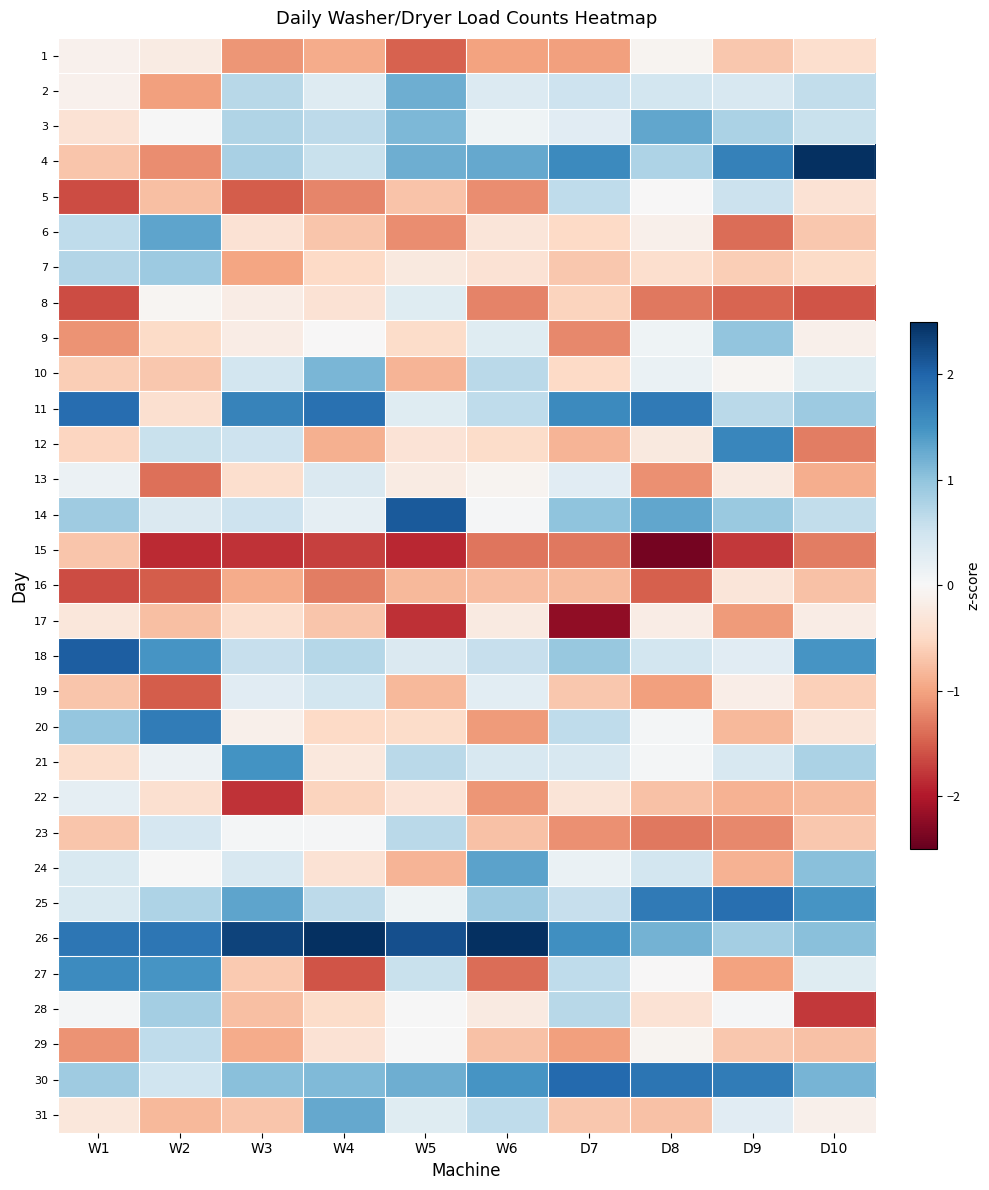

Reading right to left, extract all data points from this chart.

1: D10=-0.4	D9=-0.7	D8=-0.1	D7=-1.0	W6=-1.0	W5=-1.5	W4=-0.9	W3=-1.1	W2=-0.2	W1=-0.1
2: D10=0.6	D9=0.4	D8=0.5	D7=0.5	W6=0.3	W5=1.2	W4=0.3	W3=0.7	W2=-1.0	W1=-0.1
3: D10=0.6	D9=0.8	D8=1.3	D7=0.3	W6=0.1	W5=1.1	W4=0.7	W3=0.7	W2=0.0	W1=-0.4
4: D10=2.7	D9=1.7	D8=0.8	D7=1.6	W6=1.3	W5=1.2	W4=0.6	W3=0.8	W2=-1.2	W1=-0.7
5: D10=-0.4	D9=0.5	D8=-0.0	D7=0.6	W6=-1.2	W5=-0.7	W4=-1.2	W3=-1.5	W2=-0.8	W1=-1.6
6: D10=-0.7	D9=-1.4	D8=-0.1	D7=-0.5	W6=-0.3	W5=-1.2	W4=-0.7	W3=-0.4	W2=1.3	W1=0.6
7: D10=-0.5	D9=-0.6	D8=-0.4	D7=-0.7	W6=-0.4	W5=-0.2	W4=-0.5	W3=-1.0	W2=0.9	W1=0.7
8: D10=-1.6	D9=-1.5	D8=-1.3	D7=-0.6	W6=-1.2	W5=0.3	W4=-0.4	W3=-0.2	W2=-0.1	W1=-1.6
9: D10=-0.1	D9=1.0	D8=0.1	D7=-1.2	W6=0.3	W5=-0.5	W4=-0.0	W3=-0.2	W2=-0.5	W1=-1.1
10: D10=0.3	D9=-0.0	D8=0.2	D7=-0.5	W6=0.7	W5=-0.9	W4=1.1	W3=0.5	W2=-0.7	W1=-0.6
11: D10=0.9	D9=0.7	D8=1.8	D7=1.6	W6=0.6	W5=0.3	W4=1.9	W3=1.7	W2=-0.4	W1=1.9
12: D10=-1.3	D9=1.6	D8=-0.2	D7=-0.9	W6=-0.4	W5=-0.3	W4=-0.9	W3=0.5	W2=0.6	W1=-0.5
13: D10=-0.9	D9=-0.2	D8=-1.1	D7=0.3	W6=-0.1	W5=-0.2	W4=0.4	W3=-0.4	W2=-1.4	W1=0.1
14: D10=0.6	D9=0.9	D8=1.3	D7=1.0	W6=0.0	W5=2.1	W4=0.2	W3=0.5	W2=0.4	W1=0.9
15: D10=-1.3	D9=-1.8	D8=-2.4	D7=-1.3	W6=-1.3	W5=-1.9	W4=-1.7	W3=-1.8	W2=-1.9	W1=-0.7
16: D10=-0.7	D9=-0.3	D8=-1.5	D7=-0.8	W6=-0.8	W5=-0.8	W4=-1.3	W3=-0.9	W2=-1.5	W1=-1.6
17: D10=-0.2	D9=-1.1	D8=-0.2	D7=-2.2	W6=-0.2	W5=-1.8	W4=-0.7	W3=-0.4	W2=-0.8	W1=-0.3
18: D10=1.5	D9=0.3	D8=0.5	D7=0.9	W6=0.6	W5=0.4	W4=0.7	W3=0.6	W2=1.5	W1=2.1
19: D10=-0.6	D9=-0.2	D8=-1.0	D7=-0.7	W6=0.3	W5=-0.8	W4=0.5	W3=0.3	W2=-1.5	W1=-0.7
20: D10=-0.3	D9=-0.8	D8=0.0	D7=0.6	W6=-1.1	W5=-0.5	W4=-0.5	W3=-0.1	W2=1.7	W1=1.0
21: D10=0.8	D9=0.4	D8=0.0	D7=0.4	W6=0.4	W5=0.7	W4=-0.3	W3=1.5	W2=0.1	W1=-0.4
22: D10=-0.8	D9=-0.9	D8=-0.7	D7=-0.3	W6=-1.1	W5=-0.3	W4=-0.5	W3=-1.8	W2=-0.4	W1=0.2
23: D10=-0.7	D9=-1.2	D8=-1.3	D7=-1.1	W6=-0.7	W5=0.7	W4=0.0	W3=0.1	W2=0.4	W1=-0.7
24: D10=1.0	D9=-0.9	D8=0.5	D7=0.2	W6=1.3	W5=-0.9	W4=-0.4	W3=0.4	W2=0.0	W1=0.4
25: D10=1.5	D9=1.9	D8=1.8	D7=0.6	W6=0.9	W5=0.1	W4=0.7	W3=1.3	W2=0.8	W1=0.4
26: D10=1.0	D9=0.9	D8=1.2	D7=1.5	W6=3.2	W5=2.2	W4=2.9	W3=2.3	W2=1.8	W1=1.8
27: D10=0.3	D9=-1.0	D8=-0.0	D7=0.6	W6=-1.4	W5=0.6	W4=-1.6	W3=-0.6	W2=1.5	W1=1.6
28: D10=-1.8	D9=0.0	D8=-0.4	D7=0.7	W6=-0.2	W5=0.0	W4=-0.5	W3=-0.8	W2=0.8	W1=0.1
29: D10=-0.7	D9=-0.7	D8=-0.1	D7=-1.0	W6=-0.7	W5=0.0	W4=-0.4	W3=-0.9	W2=0.6	W1=-1.1
30: D10=1.2	D9=1.8	D8=1.8	D7=2.0	W6=1.5	W5=1.2	W4=1.1	W3=1.0	W2=0.5	W1=0.9
31: D10=-0.1	D9=0.3	D8=-0.7	D7=-0.7	W6=0.6	W5=0.3	W4=1.3	W3=-0.7	W2=-0.8	W1=-0.3